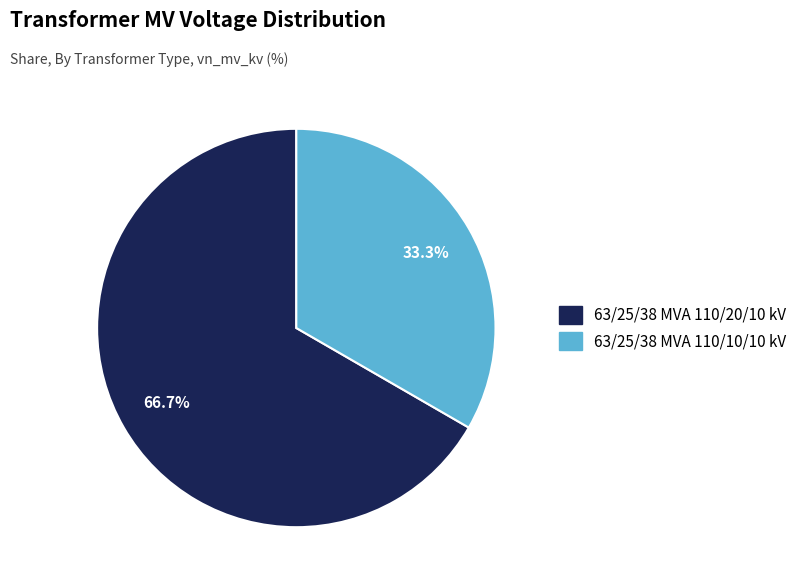

What percentage do 63/25/38 MVA 110/20/10 kV and 63/25/38 MVA 110/10/10 kV together represent?

100.0%